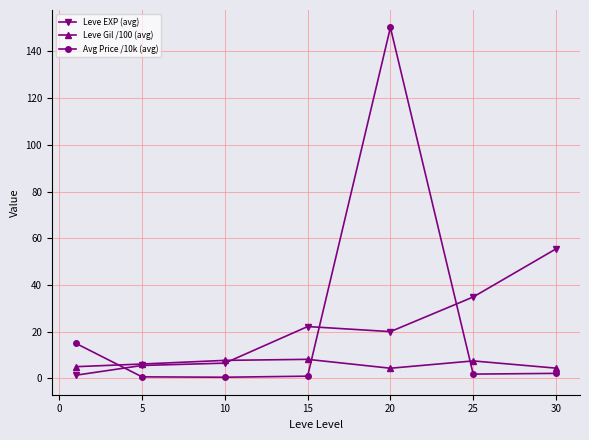

What is the sum of all Leve Gil /100 (avg) values?

43.0